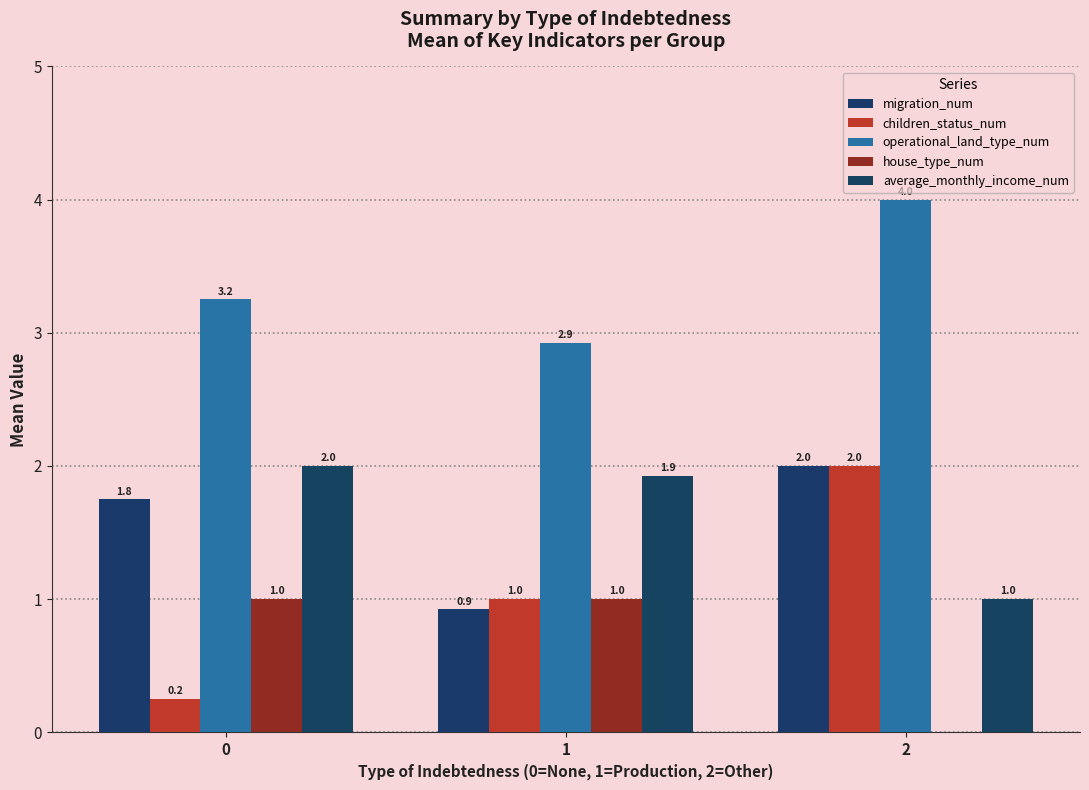

How many groups of bars are there?

3